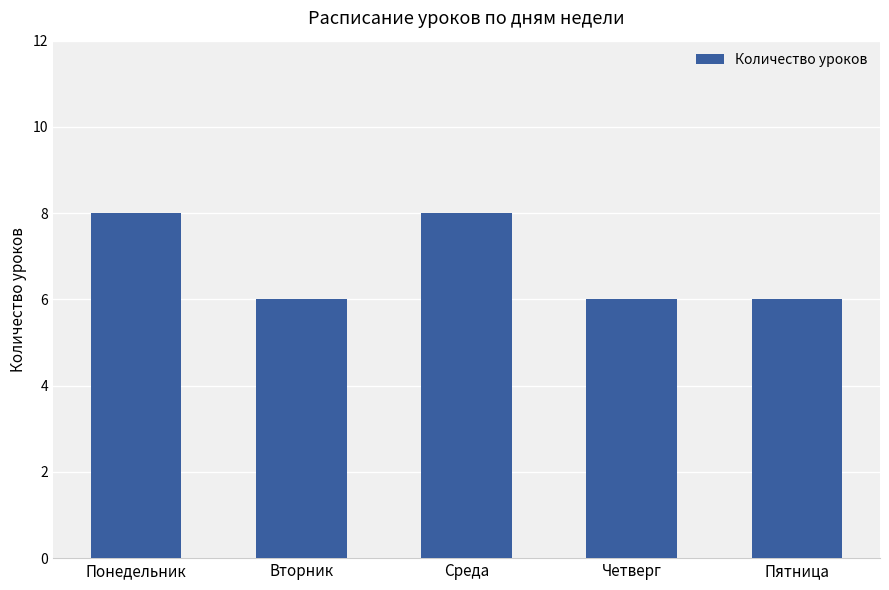

What is the difference between the maximum and second lowest values?

2